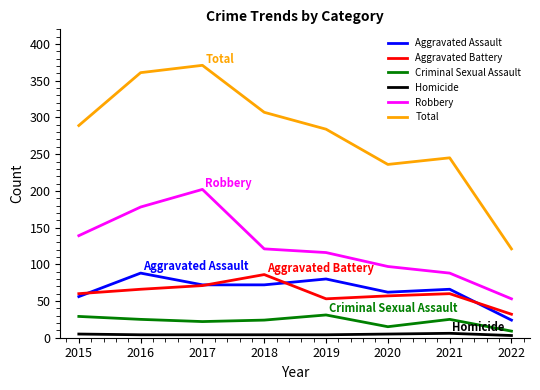

What is the average value of the Total series?

277